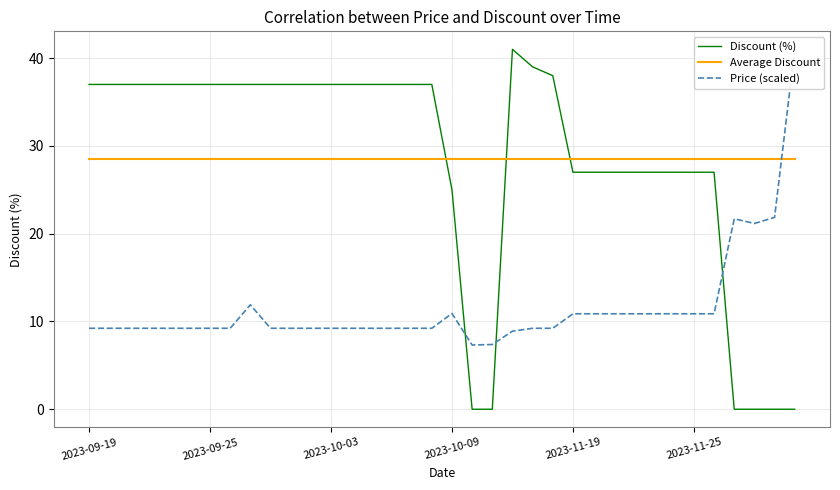

The Discount (%) series shows 64.3 at 2023-10-03. True or false?

False